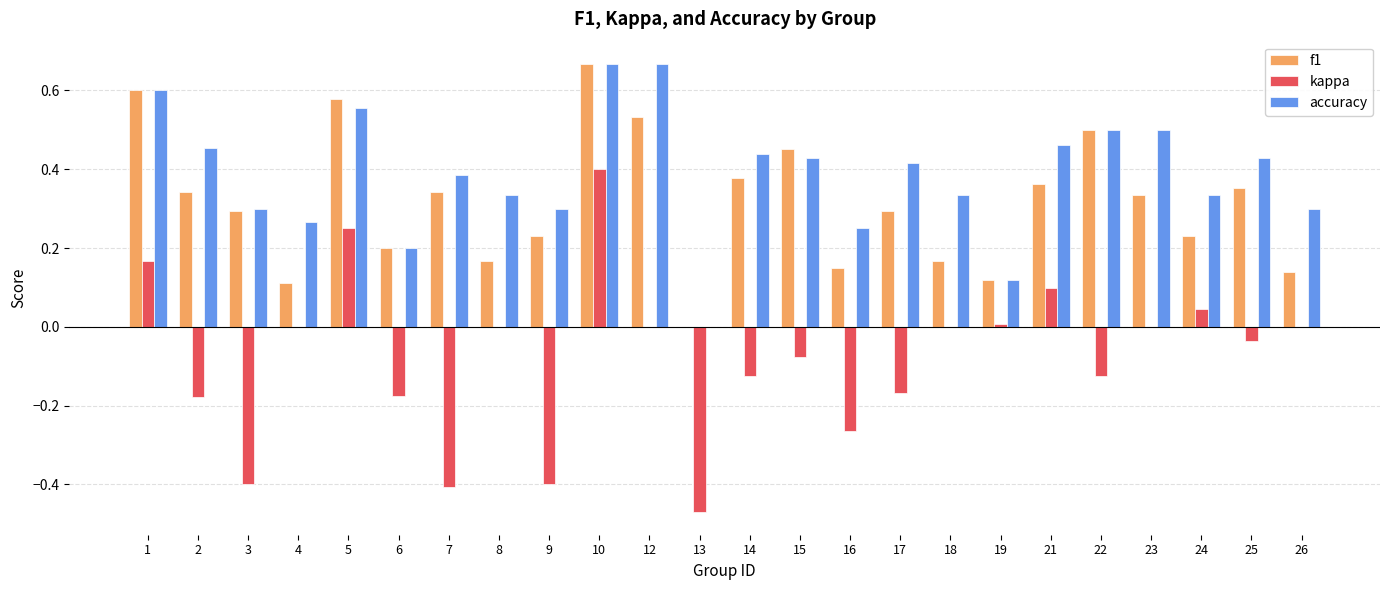

What is the sum of all f1 values?

7.5